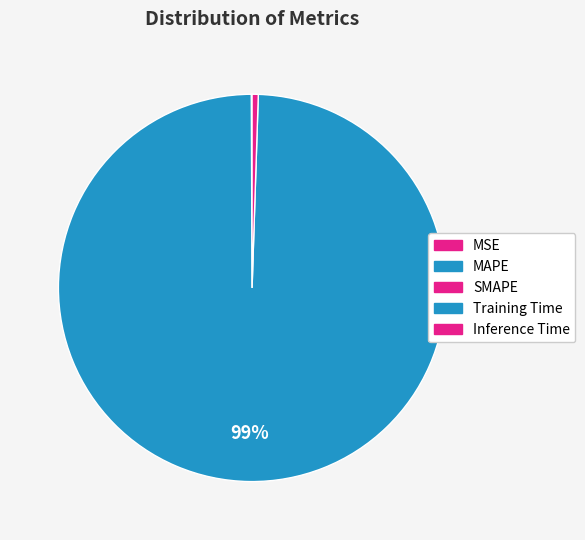

True or false: MAPE accounts for 0% of the total.

True